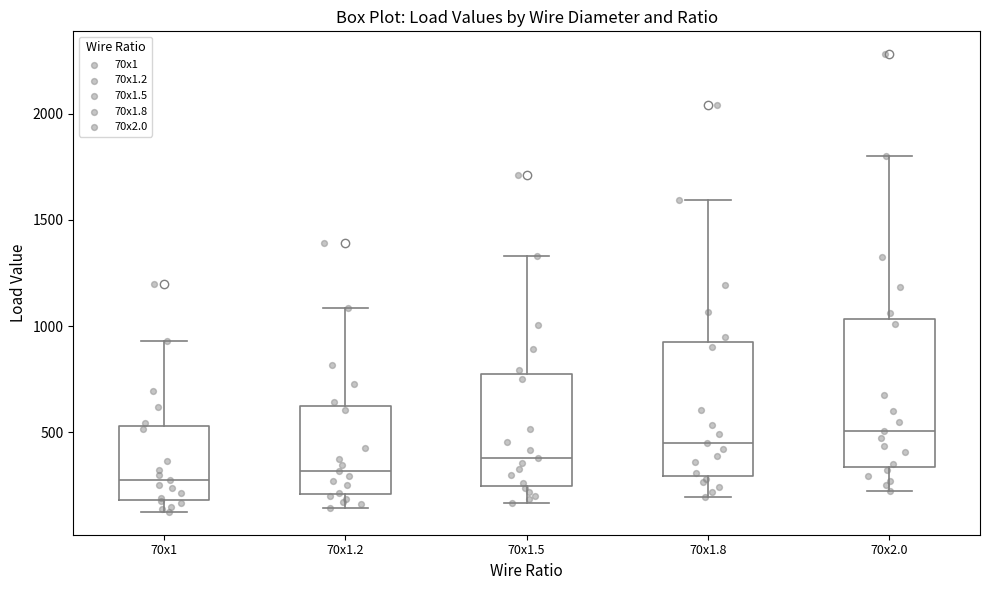

Reading left to right, transcribe this box plot: for each box, give where its median line is, the range the box spans, and where its two whiskers end, as read against the y-axis. The values are not printed on the chart, so give them approximately, as read against the axis.

70x1: median 300, box 200 to 550, whiskers 150 to 950
70x1.2: median 300, box 200 to 600, whiskers 150 to 1100
70x1.5: median 400, box 250 to 750, whiskers 150 to 1350
70x1.8: median 450, box 300 to 950, whiskers 200 to 1600
70x2.0: median 500, box 350 to 1050, whiskers 250 to 1800